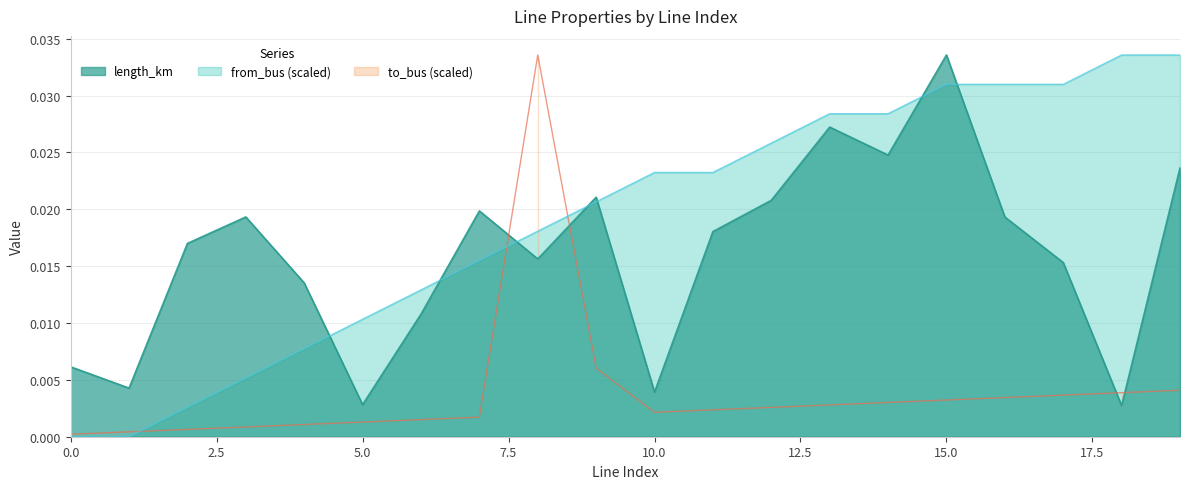

Does the chart display data point markers on the line(s)?

No